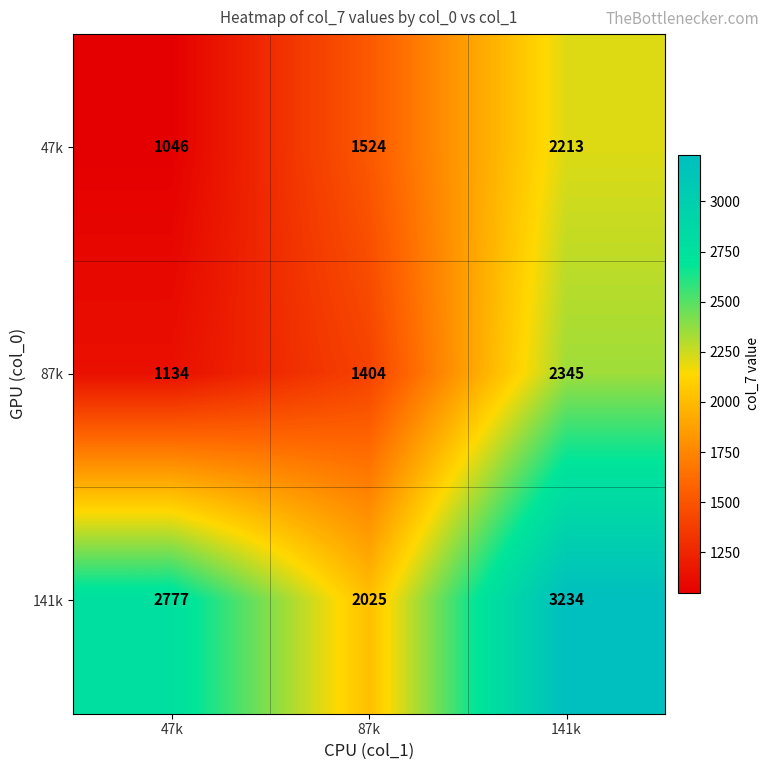

Reading right to left, extract all data points from this chart.

47k: 2213	1524	1046
87k: 2345	1404	1134
141k: 3234	2025	2777